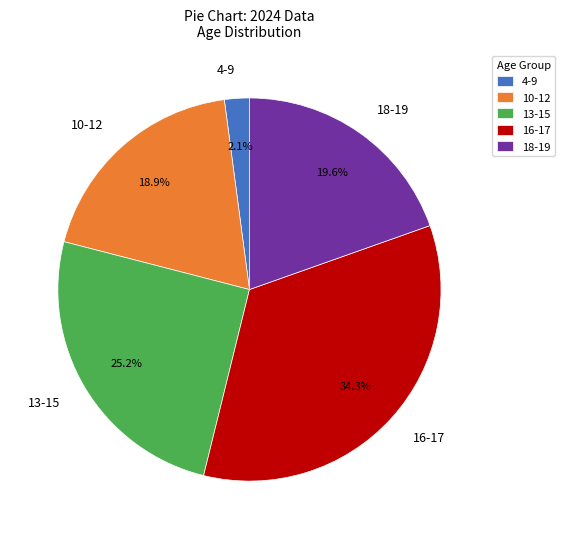

Is there any slice that represents more than half of the pie?

No